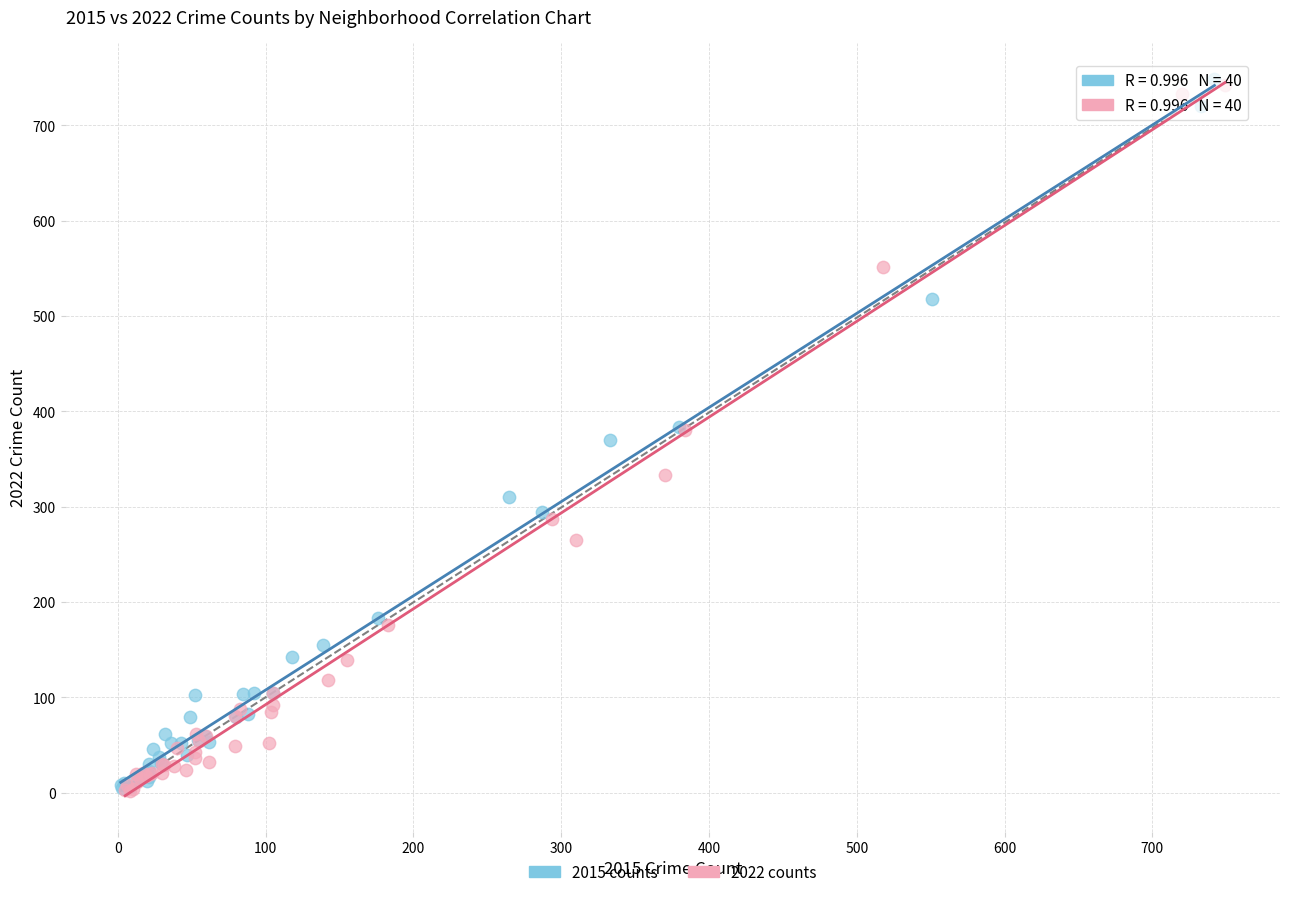

Which series has the largest Y range (max minus min)?

2015 counts